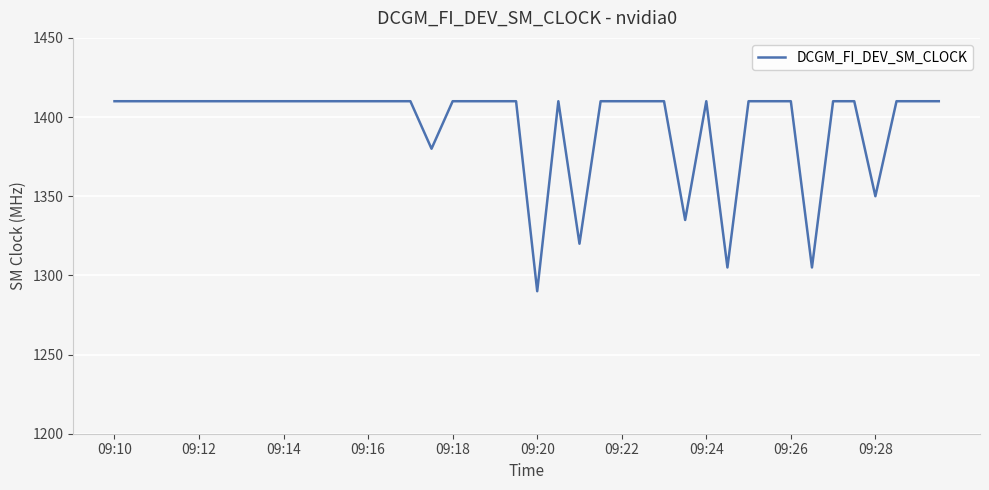

Reading right to left, extract all data points from this chart.

1410	1410	1410	1350	1410	1410	1305	1410	1410	1410	1305	1410	1335	1410	1410	1410	1410	1320	1410	1290	1410	1410	1410	1410	1380	1410	1410	1410	1410	1410	1410	1410	1410	1410	1410	1410	1410	1410	1410	1410